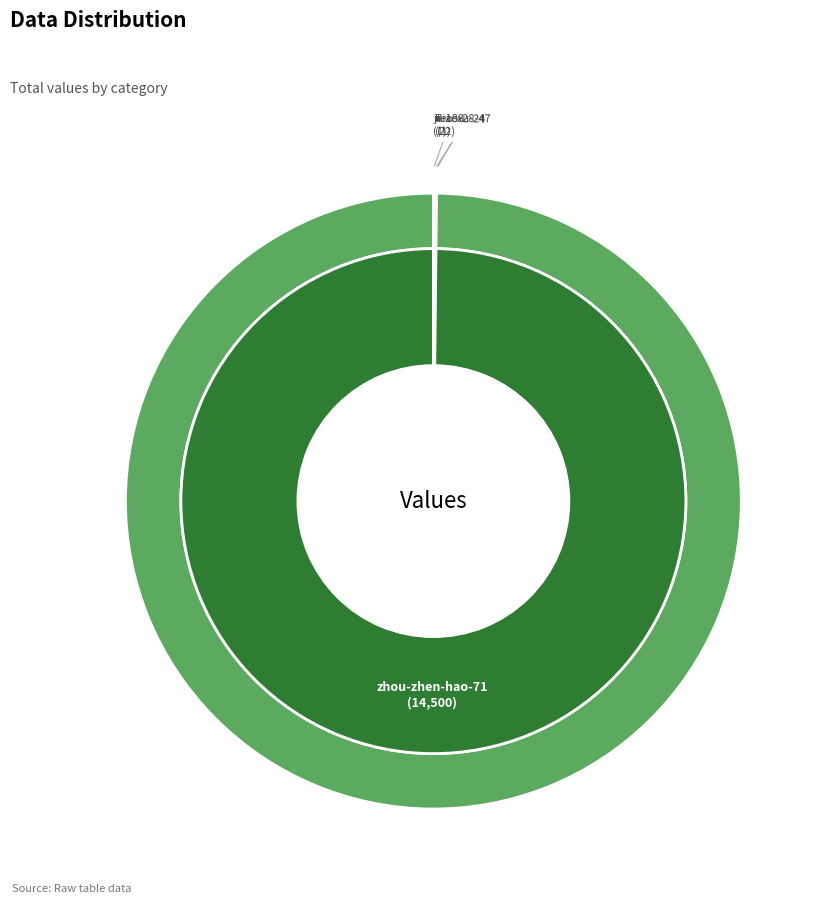

To the nearest percent, what is the difference between the largest and smallest slice percentages?

100%